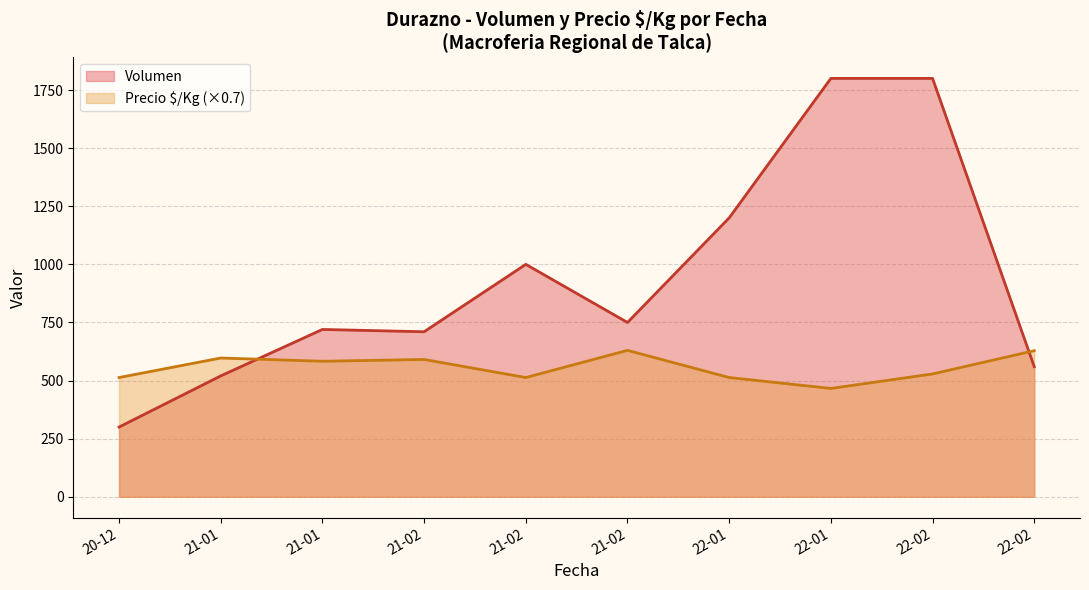

What are all the series names shown in the legend?

Volumen, Precio $/Kg (×0.7)